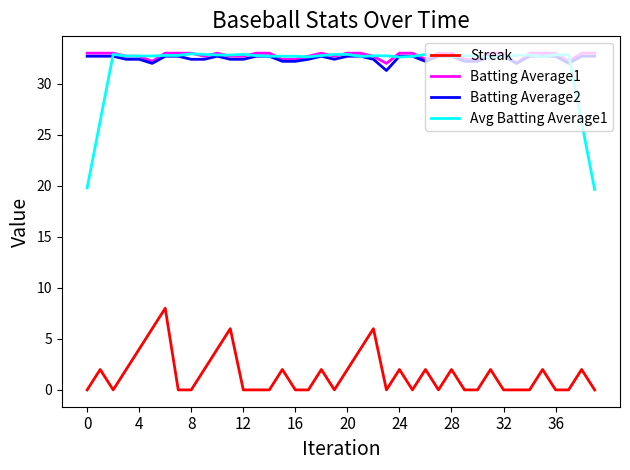

True or false: Avg Batting Average1 and Streak intersect in this chart.

False